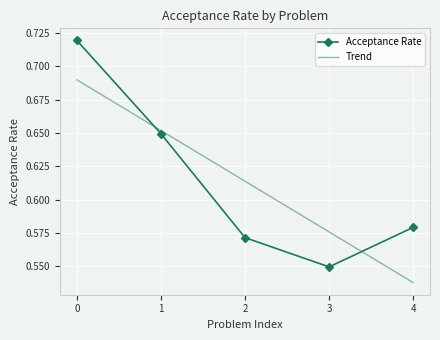

True or false: the data has more than 0 interior local peaks.

False